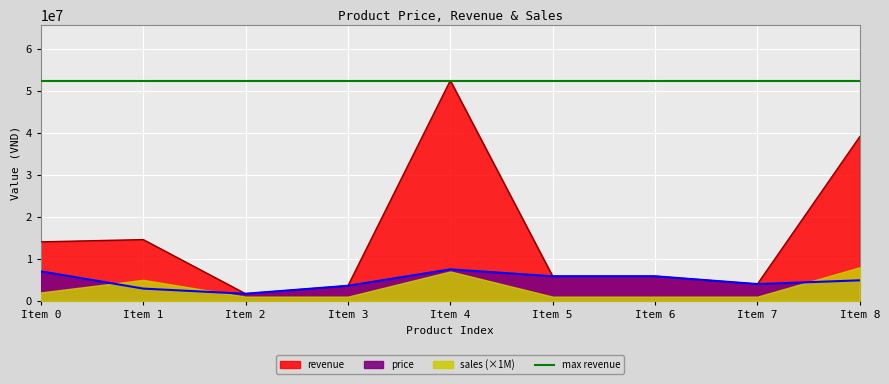

The value of revenue at Item 2 is 2426080. True or false?

False